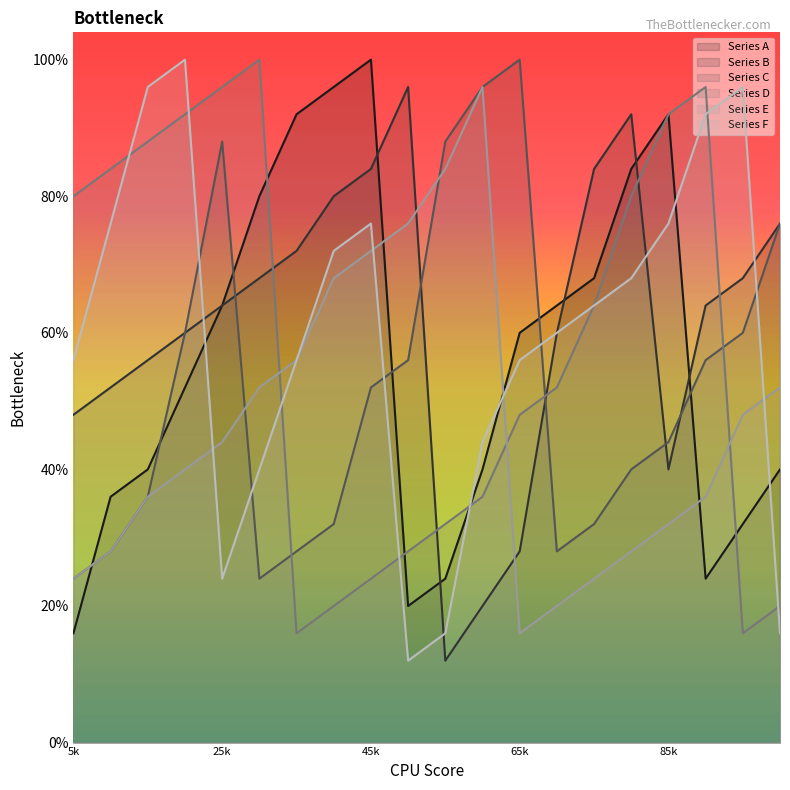

Is it true that Series A equals 11 at 16?

False